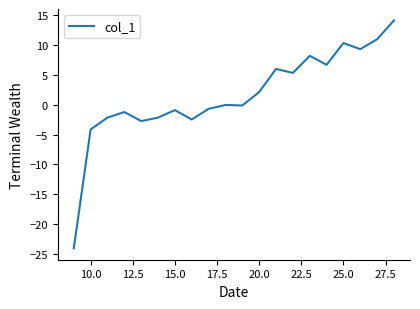

What is the greatest value displayed?

14.2